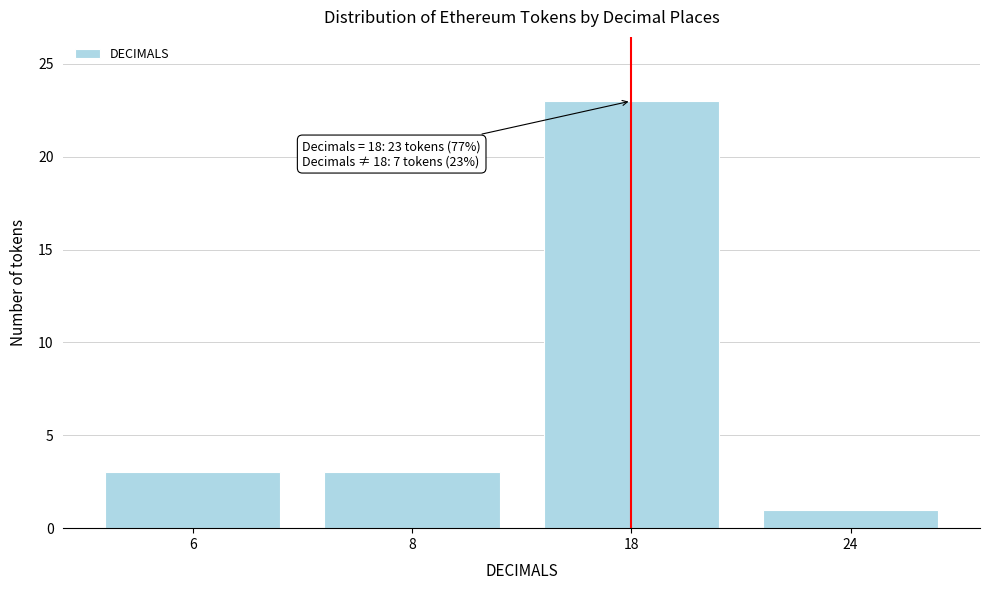

Reading left to right, list all the values displayed in this chart.

6=3	8=3	18=23	24=1